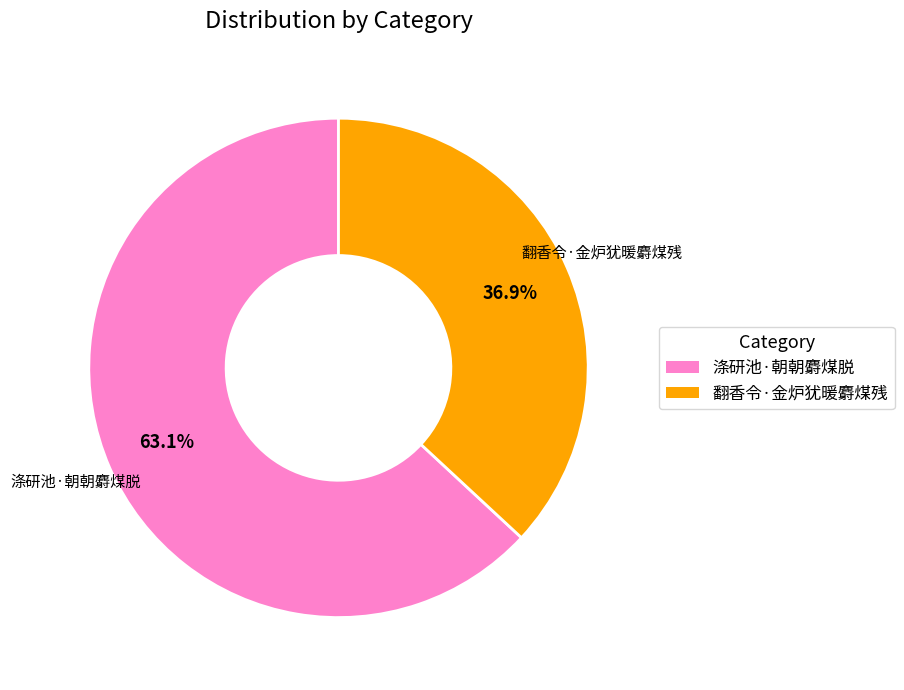

What percentage do 涤研池·朝朝麝煤脱 and 翻香令·金炉犹暖麝煤残 together represent?

100.0%